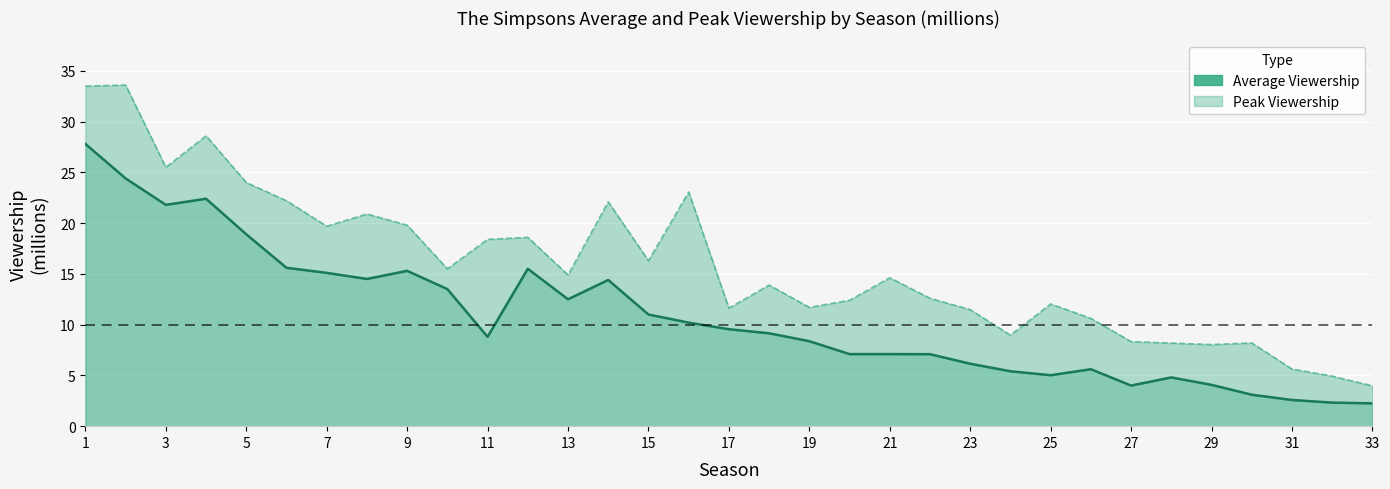

Which series has the largest range (max minus min)?

Peak Viewership